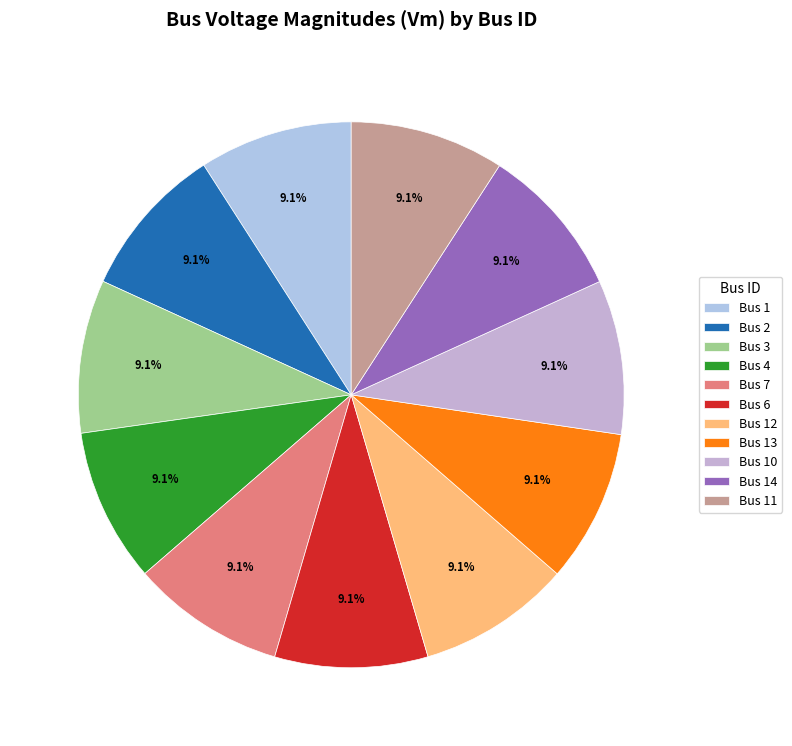

How many slices are in this pie chart?

11